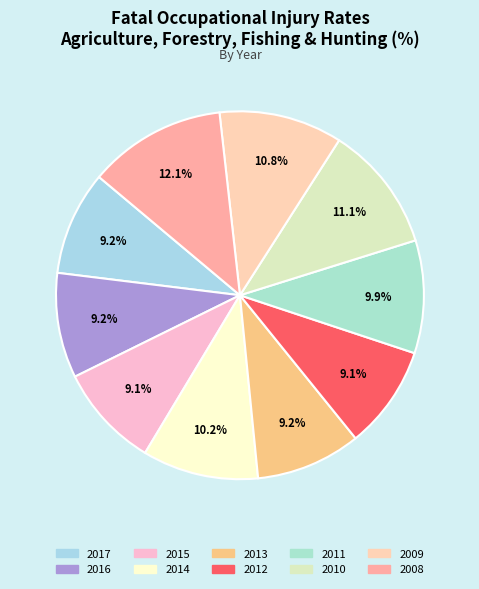

To the nearest percent, what is the combined percentage of 2008 and 2013?

21%